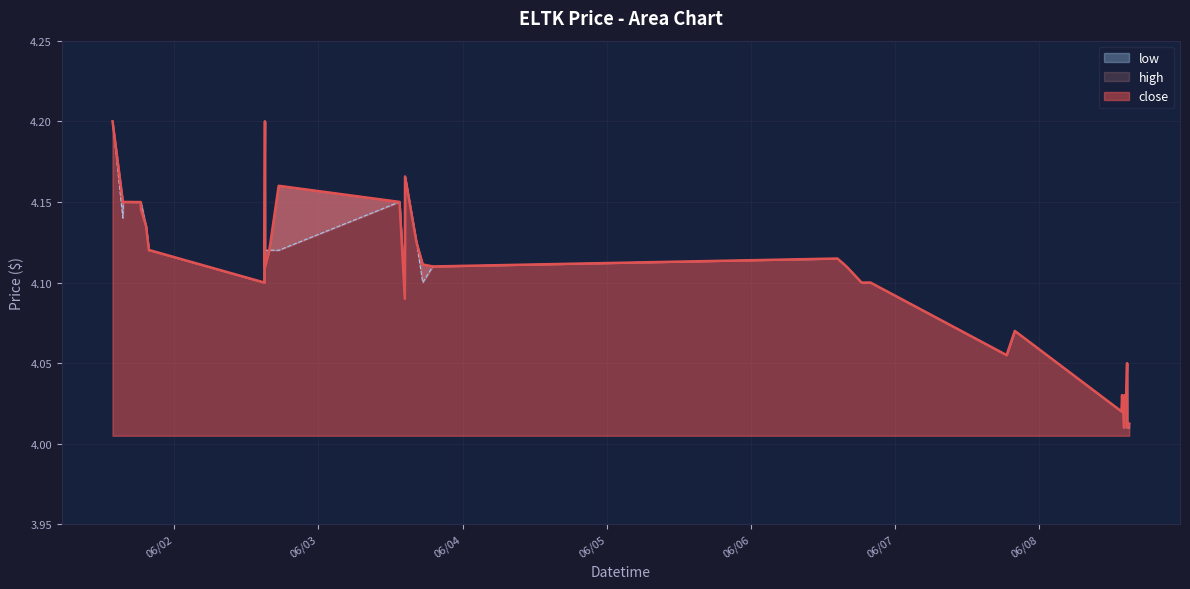

How many lines are shown in the chart?

3